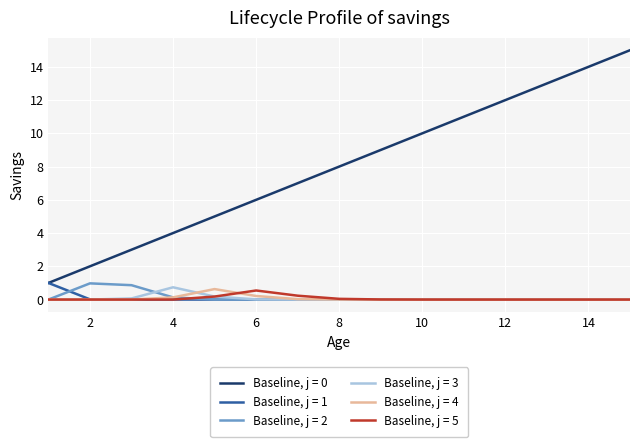

True or false: Baseline, j = 0 and Baseline, j = 2 cross at least once.

False